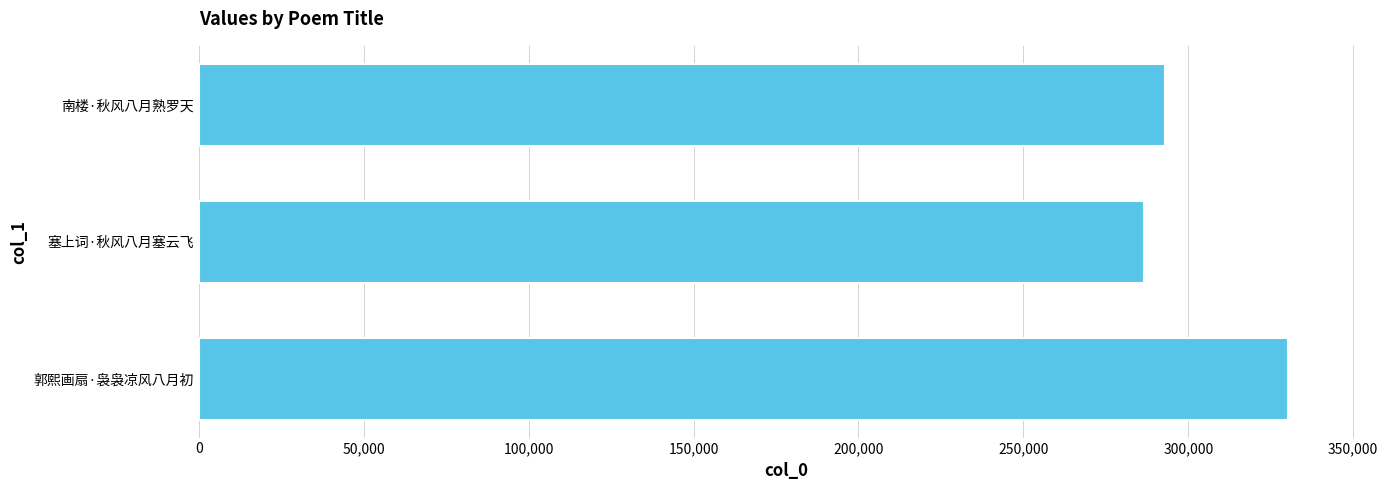

The value at 南楼·秋风八月熟罗天 is 413971. True or false?

False